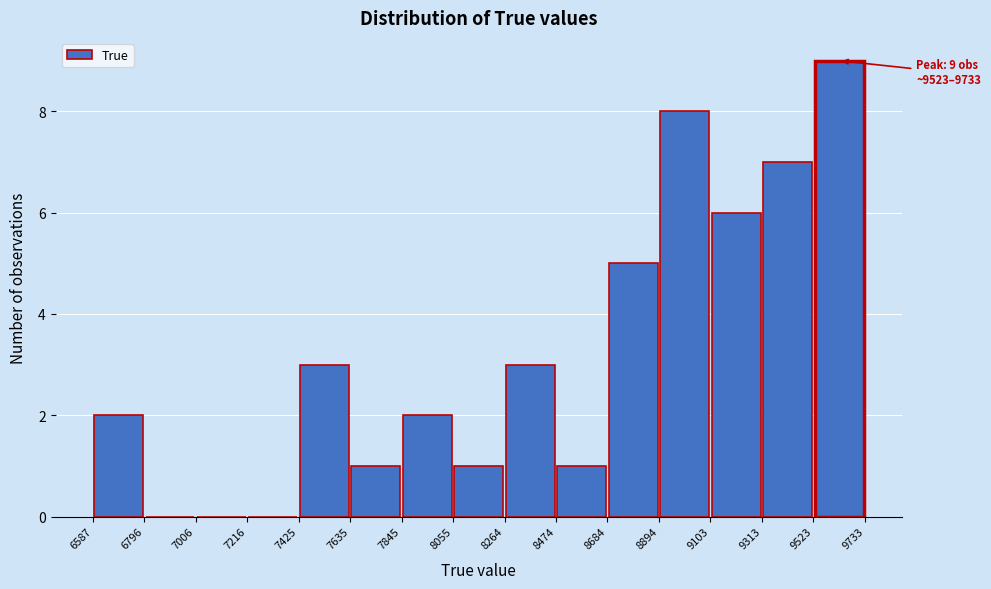

Which range on the x-axis has the tallest bar?

9523 to 9733